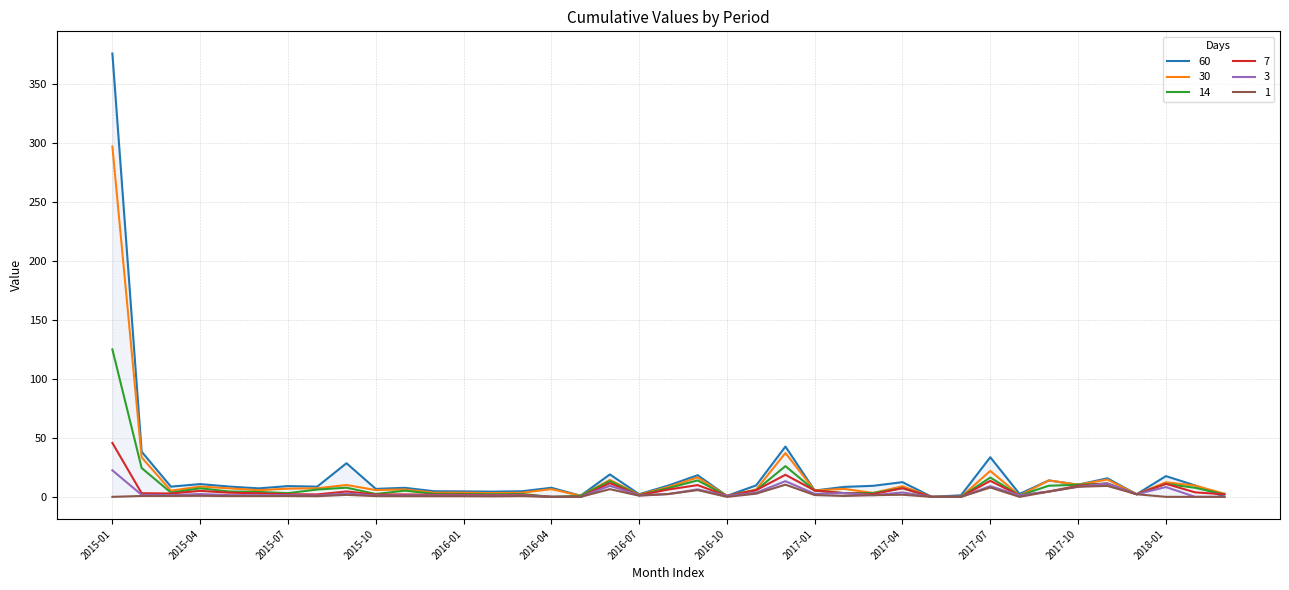

What is the label of the 30th point from the right?

2015-10